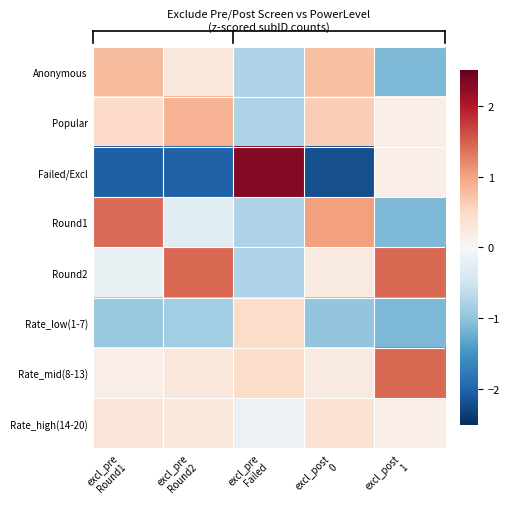

Reading left to right, transcribe all the data shown in this chart.

Anonymous: excl_pre
Round1=0.8	excl_pre
Round2=0.3	excl_pre
Failed=-0.8	excl_post
0=0.8	excl_post
1=-1.1
Popular: excl_pre
Round1=0.5	excl_pre
Round2=0.9	excl_pre
Failed=-0.8	excl_post
0=0.6	excl_post
1=0.2
Failed/Excl: excl_pre
Round1=-2.0	excl_pre
Round2=-2.0	excl_pre
Failed=2.3	excl_post
0=-2.2	excl_post
1=0.2
Round1: excl_pre
Round1=1.4	excl_pre
Round2=-0.3	excl_pre
Failed=-0.8	excl_post
0=1.0	excl_post
1=-1.1
Round2: excl_pre
Round1=-0.2	excl_pre
Round2=1.4	excl_pre
Failed=-0.8	excl_post
0=0.2	excl_post
1=1.4
Rate_low(1-7): excl_pre
Round1=-0.9	excl_pre
Round2=-0.9	excl_pre
Failed=0.5	excl_post
0=-1.0	excl_post
1=-1.1
Rate_mid(8-13): excl_pre
Round1=0.2	excl_pre
Round2=0.3	excl_pre
Failed=0.5	excl_post
0=0.2	excl_post
1=1.4
Rate_high(14-20): excl_pre
Round1=0.3	excl_pre
Round2=0.3	excl_pre
Failed=-0.2	excl_post
0=0.4	excl_post
1=0.2